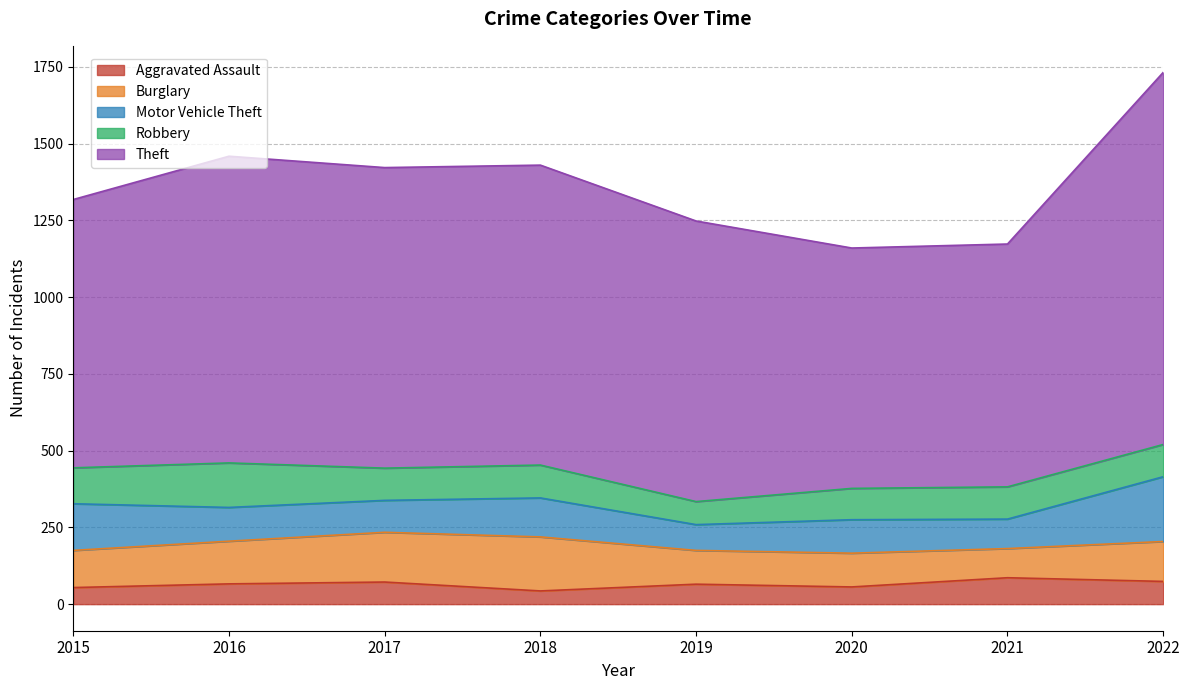

At which category does Theft reach its first local valley?

2020